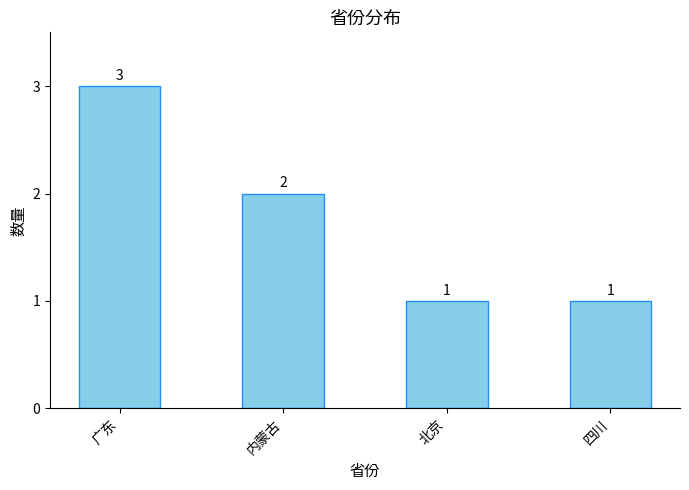

Does the chart contain stacked bars?

No